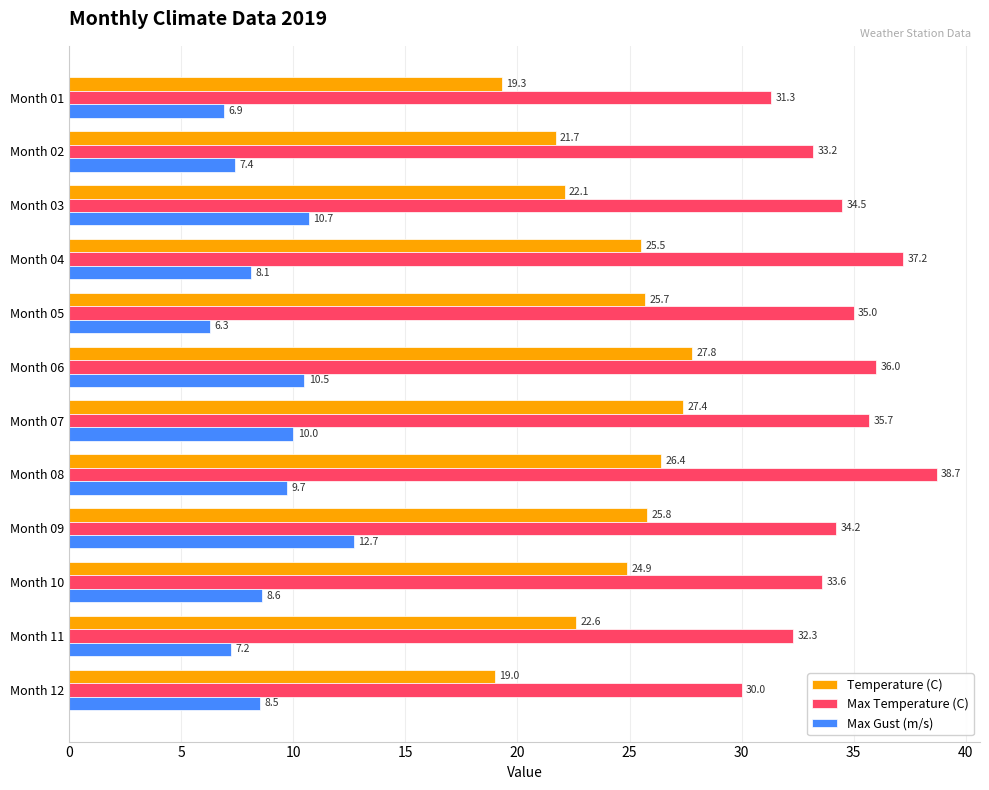

Which label corresponds to the largest value in the chart?

Month 08